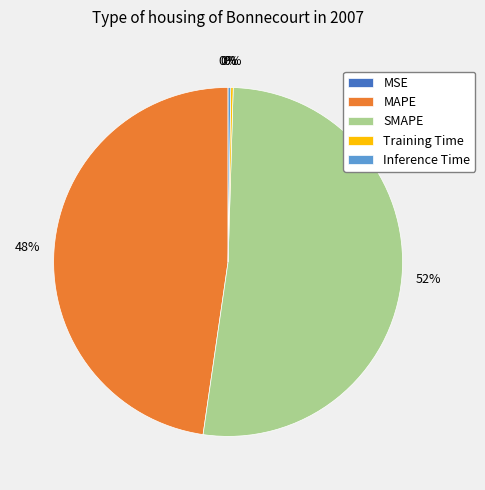

Which category accounts for the majority?

SMAPE